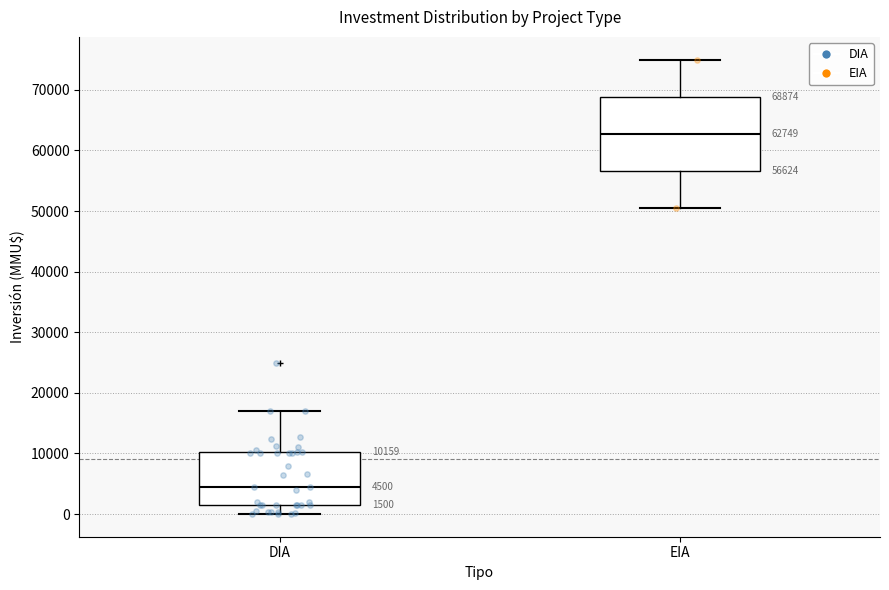

Which box's median line is the lowest?

DIA